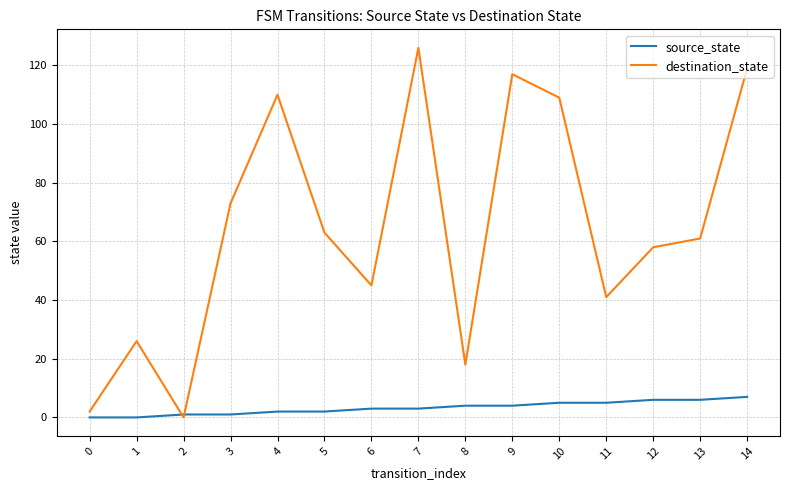

Which series has the largest total across all categories?

destination_state